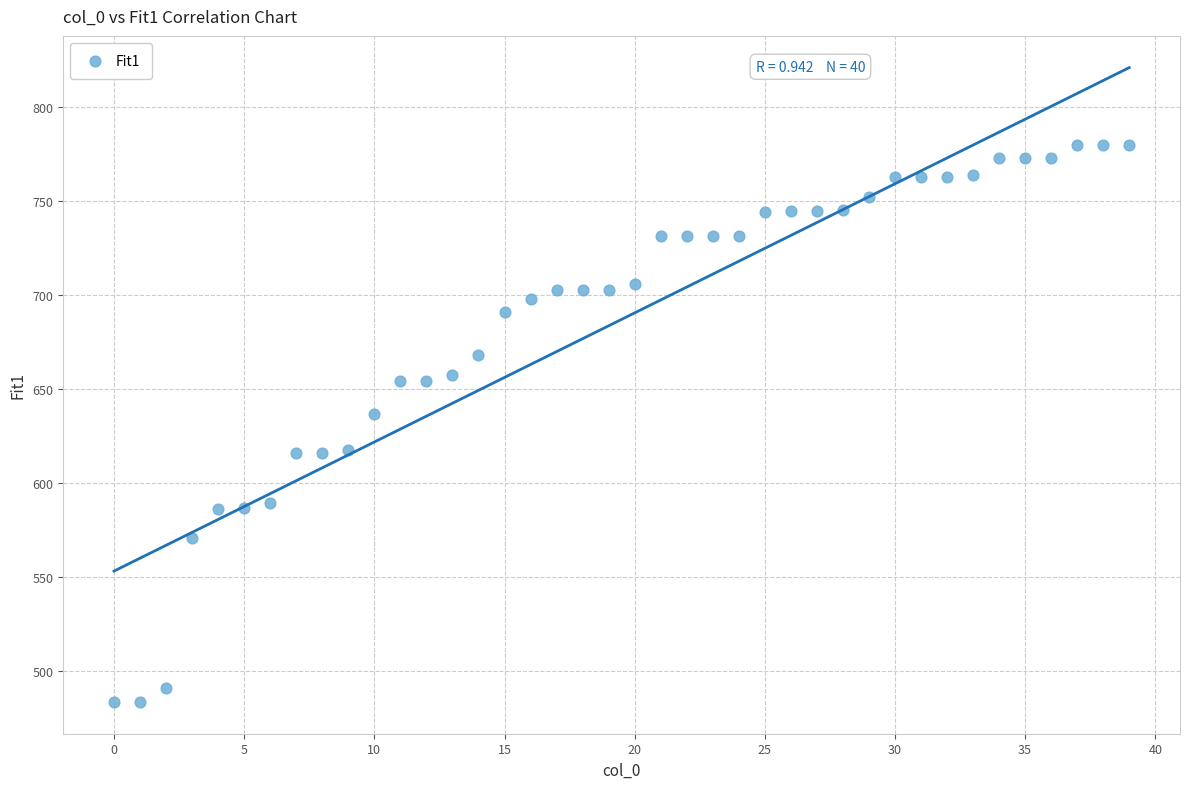

What Y value in the scatter plot is closest to 631?

636.7